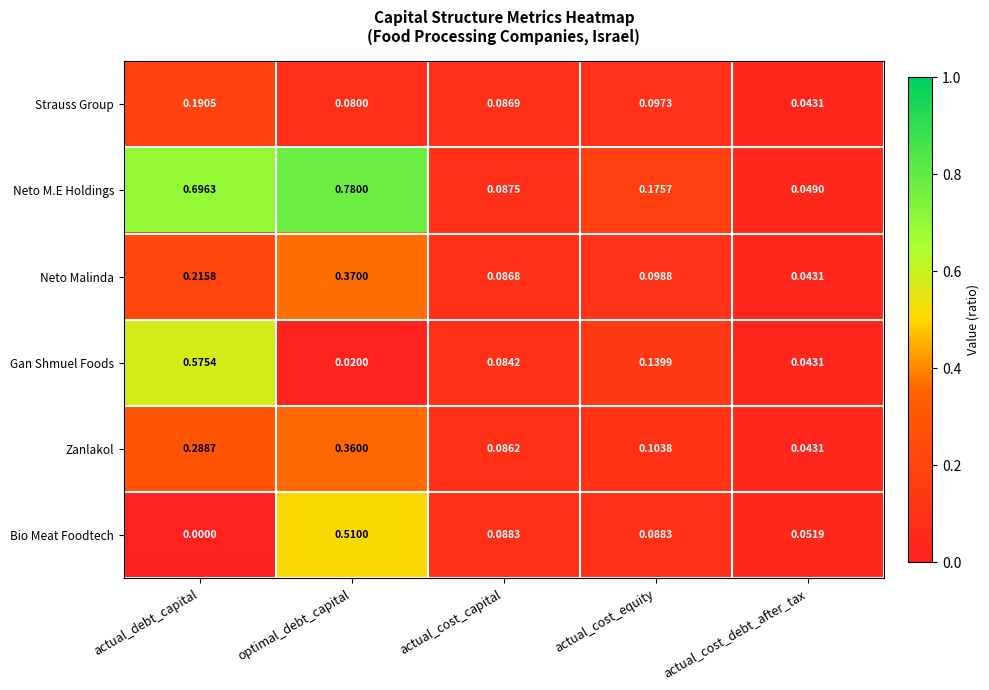

List the series in order of their peak value, highest first.

Neto M.E Holdings, Gan Shmuel Foods, Bio Meat Foodtech, Neto Malinda, Zanlakol, Strauss Group